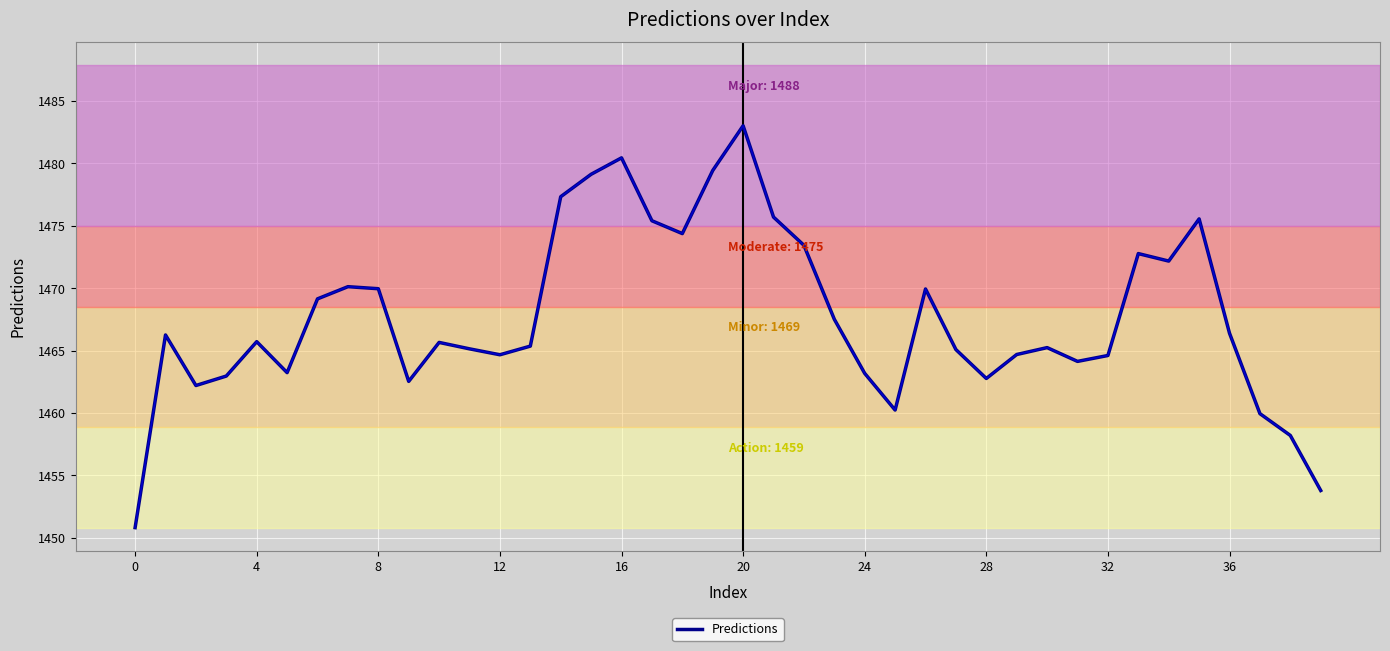

What is the maximum value shown in the chart?

1483.0